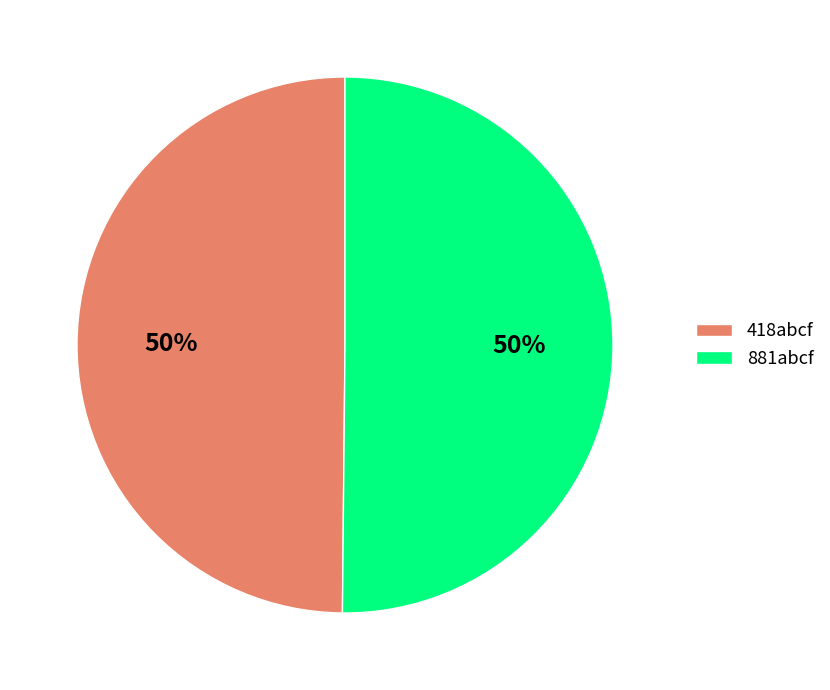

Approximately how many times larger is the value at 418abcf compared to 881abcf?

1.0